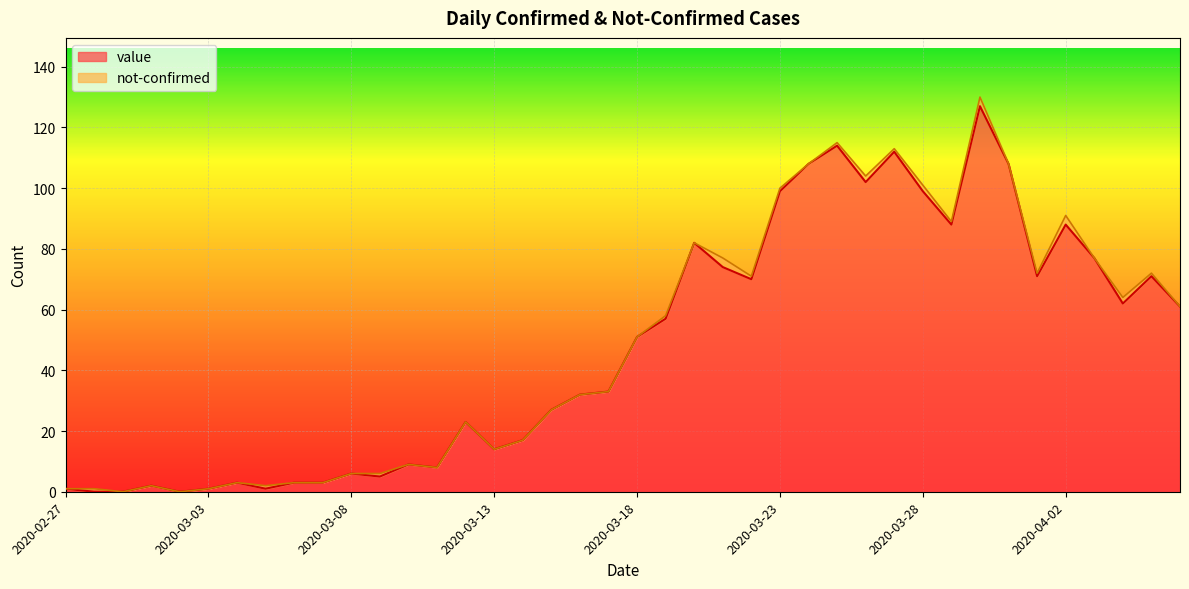

Which category has the highest value across all series?

2020-03-30